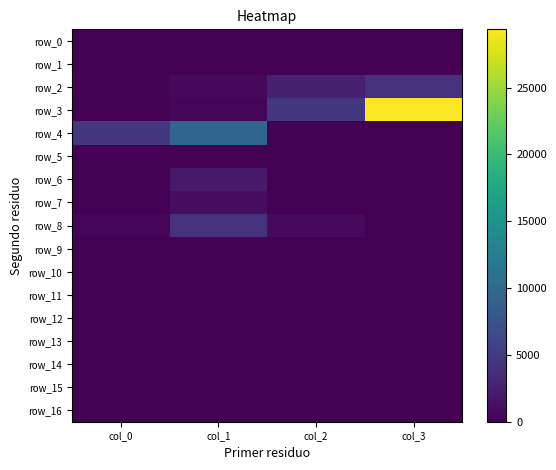

Count the number of data series in this chart.

17